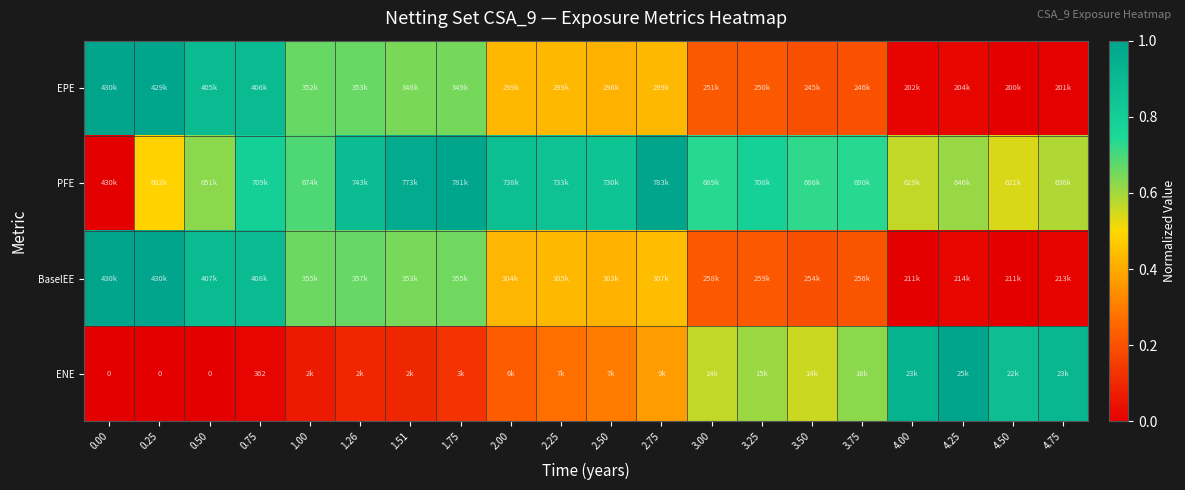

Which category has the lowest value across all series?

4.50